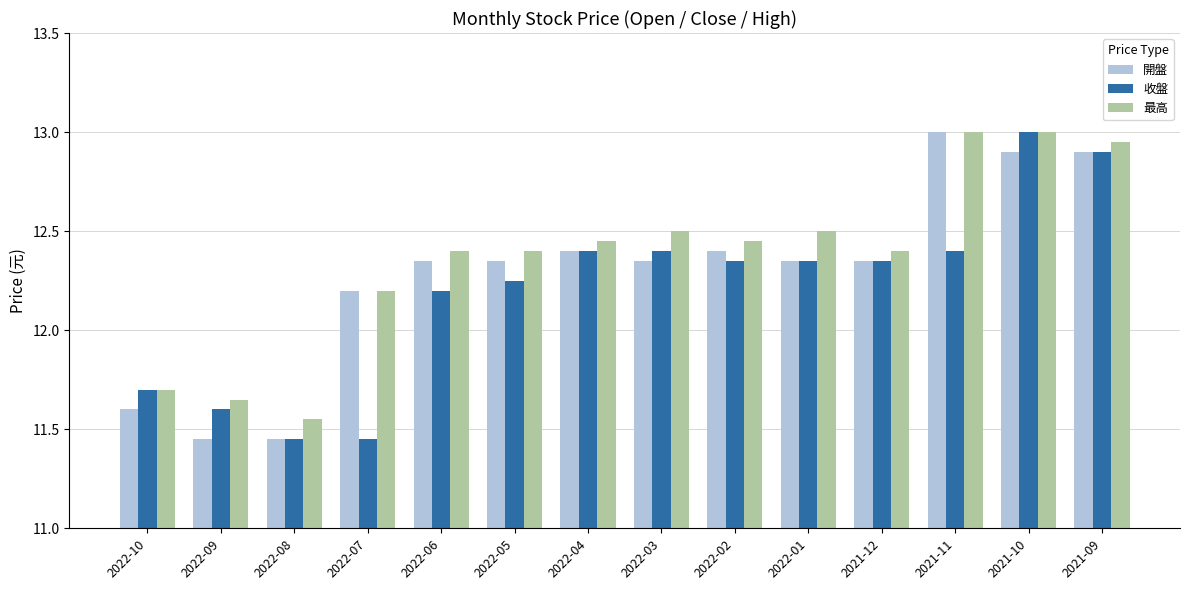

Is it true that 最高 equals 11.6 at 2022-08?

True